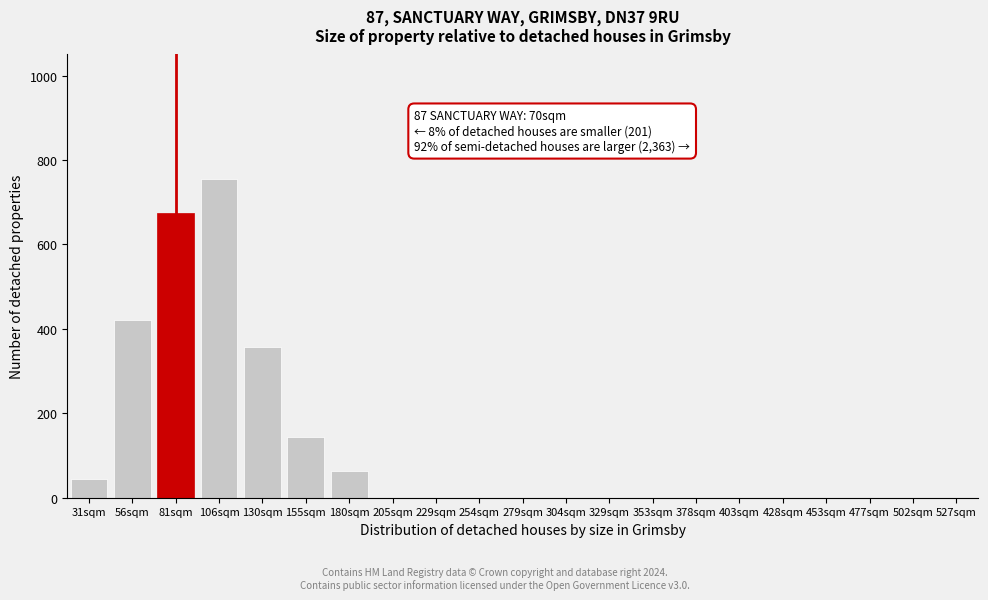

Reading left to right, what are all the values shown in this chart?

31sqm=44	56sqm=422	81sqm=674	106sqm=756	130sqm=358	155sqm=144	180sqm=63	205sqm=0	229sqm=0	254sqm=0	279sqm=0	304sqm=0	329sqm=0	353sqm=0	378sqm=0	403sqm=0	428sqm=0	453sqm=0	477sqm=0	502sqm=0	527sqm=0